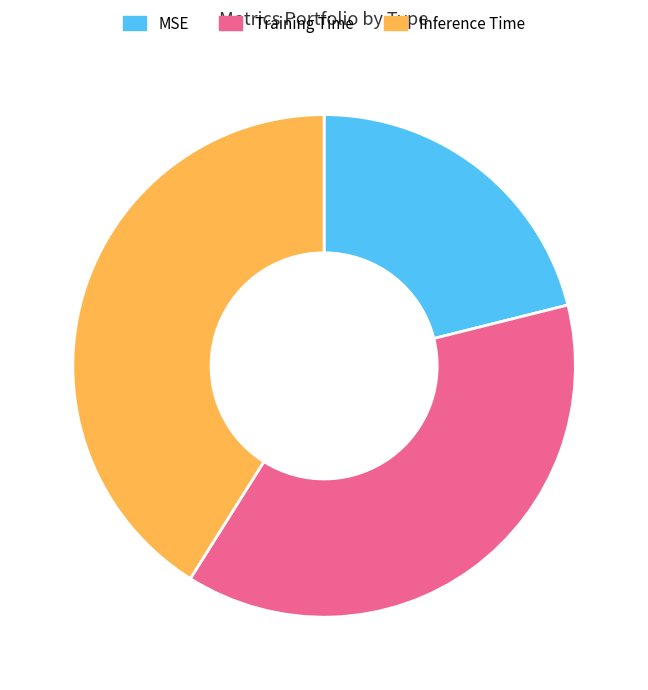

Which category has the smallest portion of the pie?

MSE